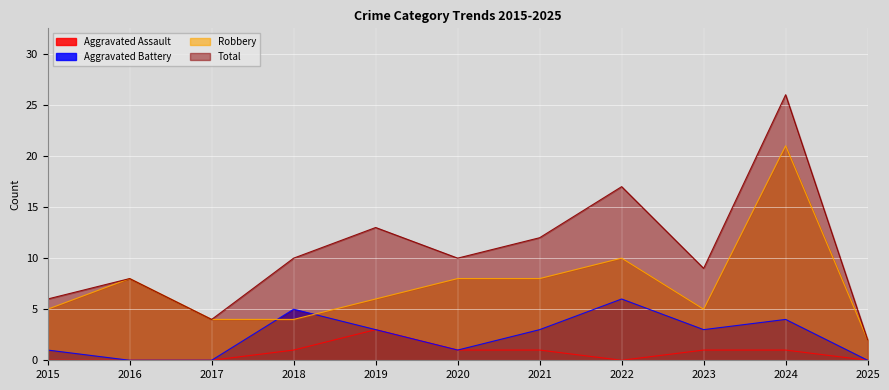

Rank the categories by Aggravated Battery value from highest to lowest.

2022, 2018, 2024, 2019, 2021, 2023, 2015, 2020, 2016, 2017, 2025